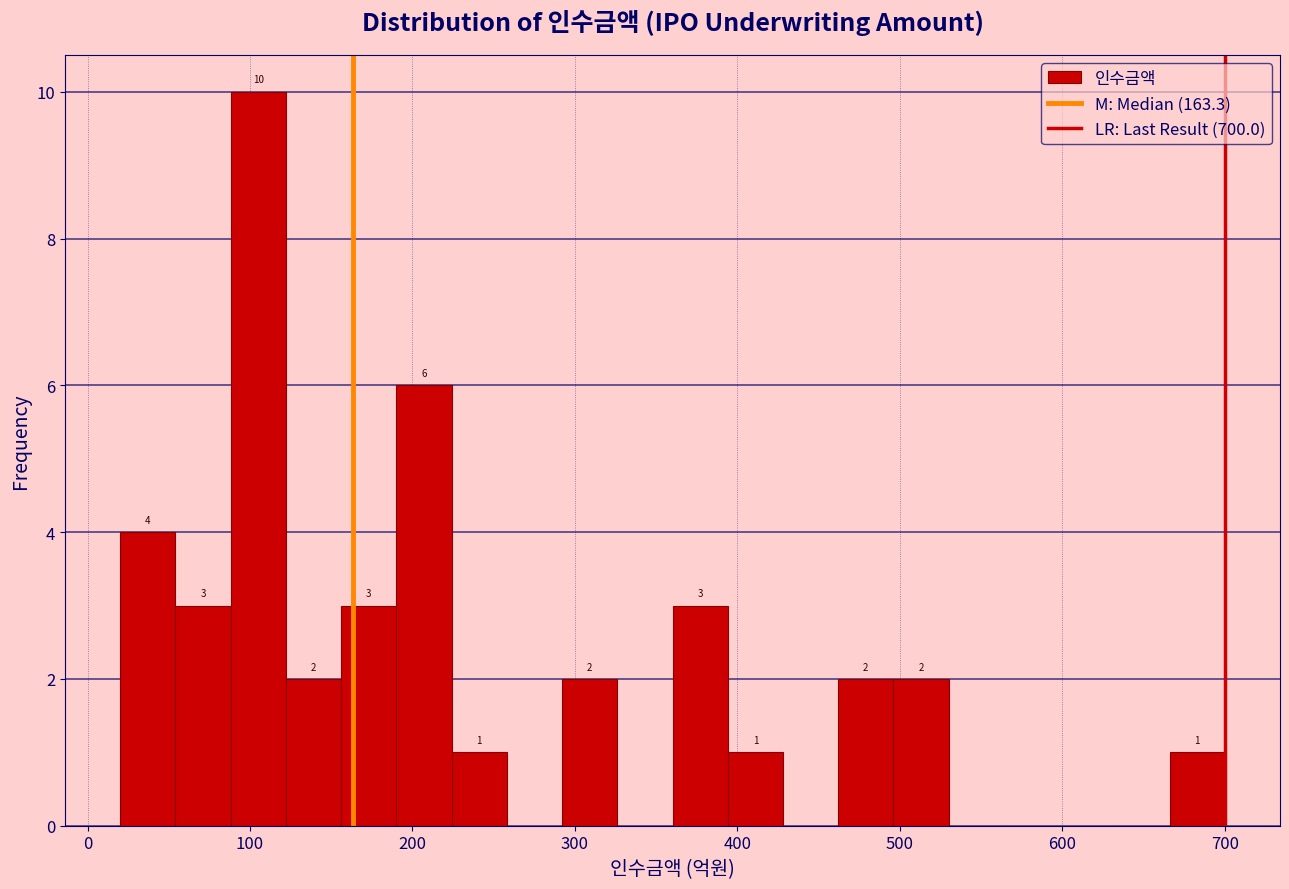

Around what value on the x-axis is the tallest bar? Give the approximate position of its centre, as read against the axis.

110